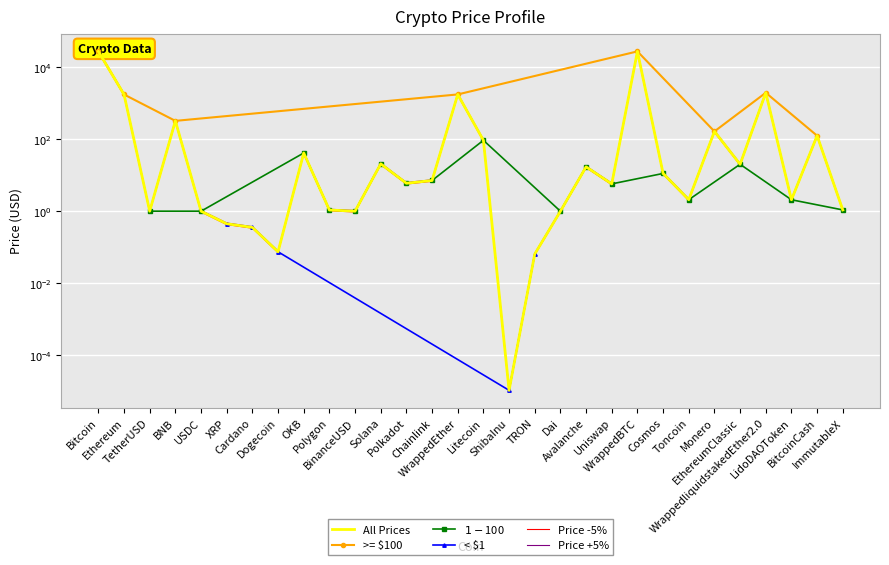

Rank the categories by value from highest to lowest.

WrappedBTC, Bitcoin, WrappedliquidstakedEther2.0, WrappedEther, Ethereum, BNB, Monero, BitcoinCash, Litecoin, OKB, Solana, EthereumClassic, Avalanche, Cosmos, Chainlink, Polkadot, Uniswap, Toncoin, LidoDAOToken, ImmutableX, Polygon, TetherUSD, USDC, BinanceUSD, Dai, XRP, Cardano, Dogecoin, TRON, ShibaInu